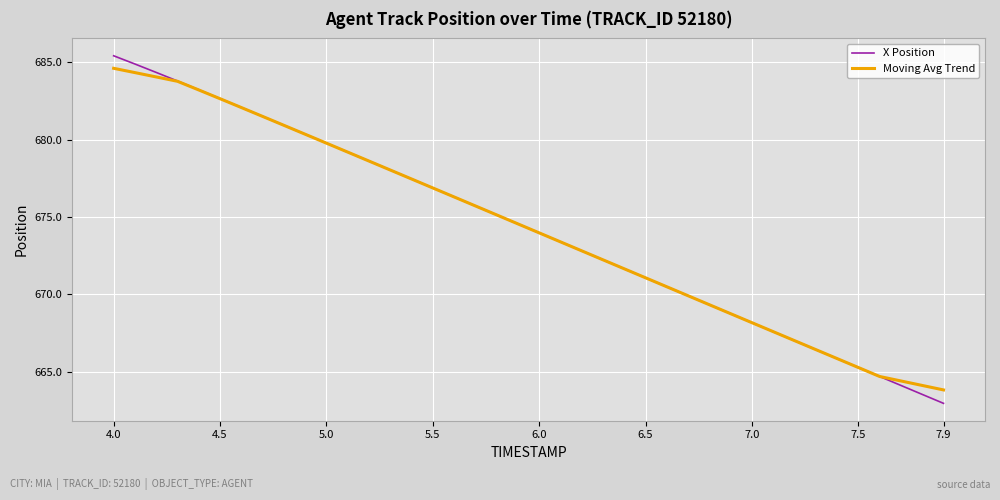

What is the minimum value shown in the chart?

663.0